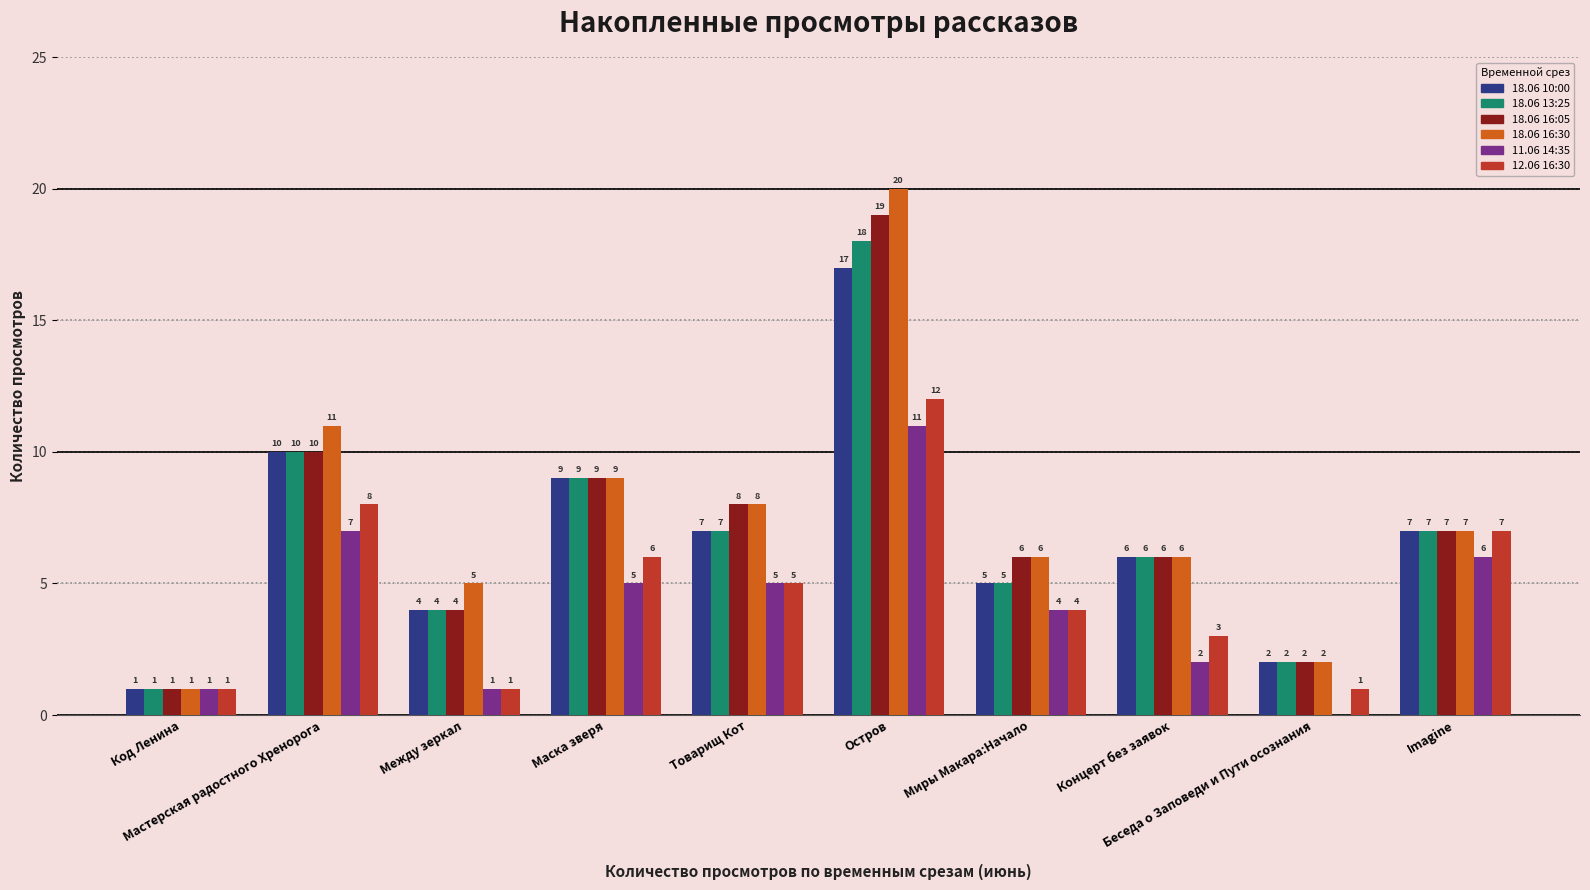

Which series has the largest total across all categories?

18.06 16:30